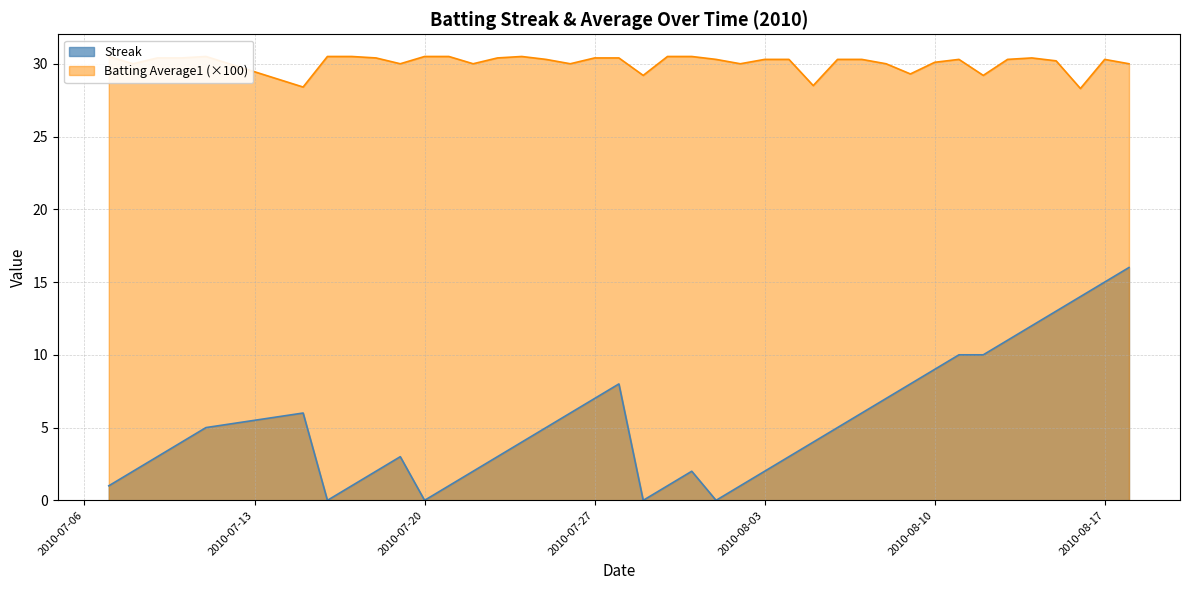

True or false: streak and batting_avg intersect in this chart.

False